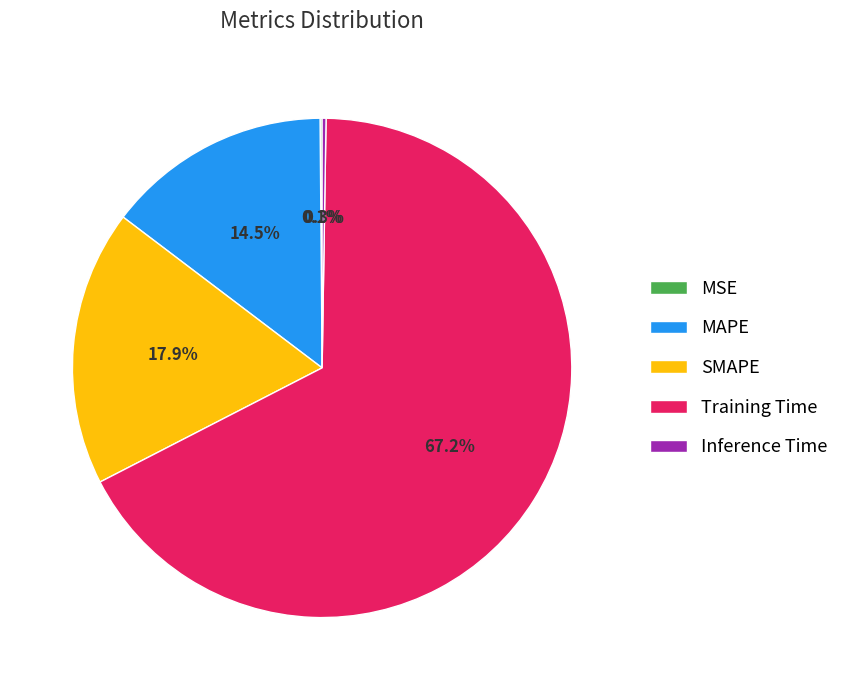

Does any single category account for the majority?

Yes